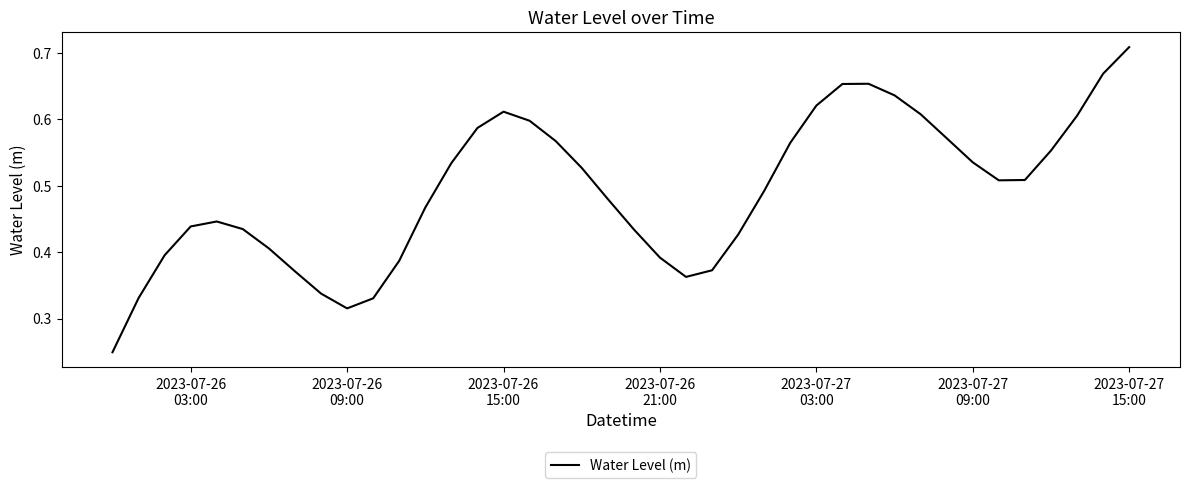

Does the chart display data point markers on the line(s)?

No